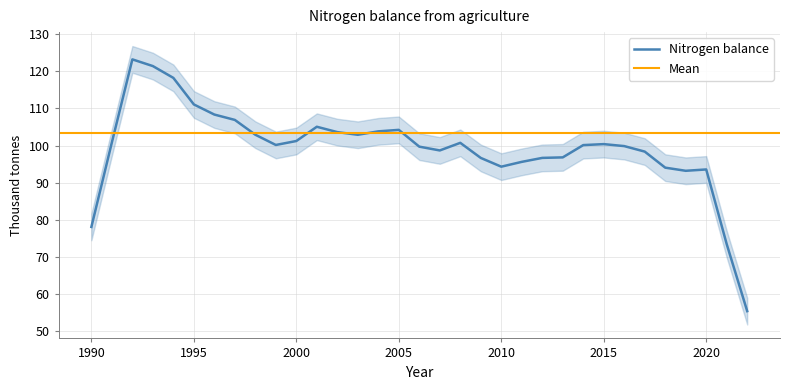

The Nitrogen balance series shows 94.3 at 2010. True or false?

True